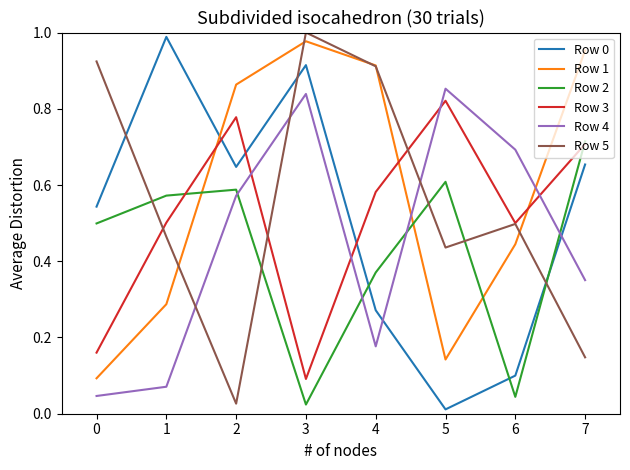

Which series changed the most between 5 and 6?

Row 2